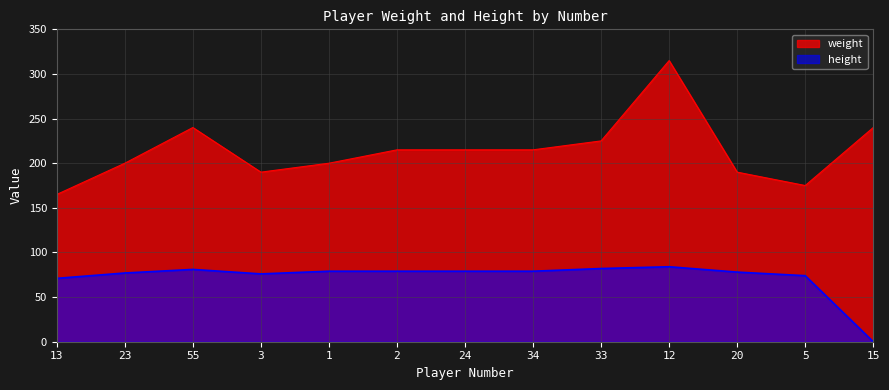

At 33, list the series in order from smallest to largest.

height, weight